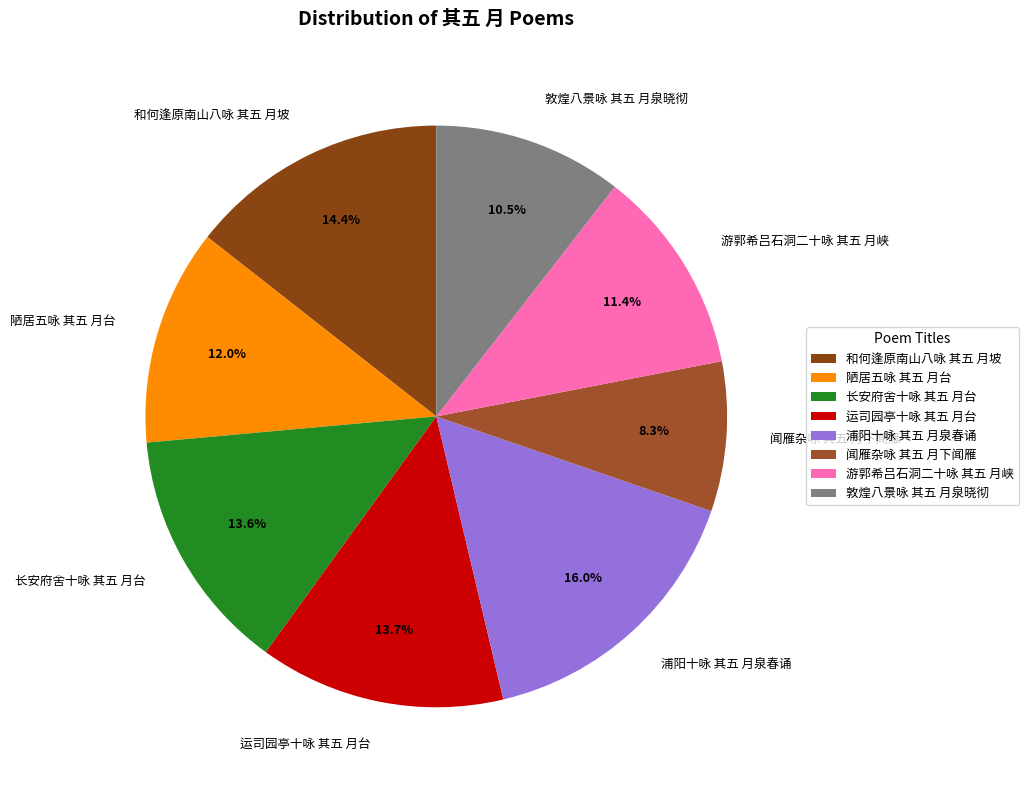

What percentage is the 浦阳十咏 其五 月泉春诵 slice, to the nearest percent?

16%